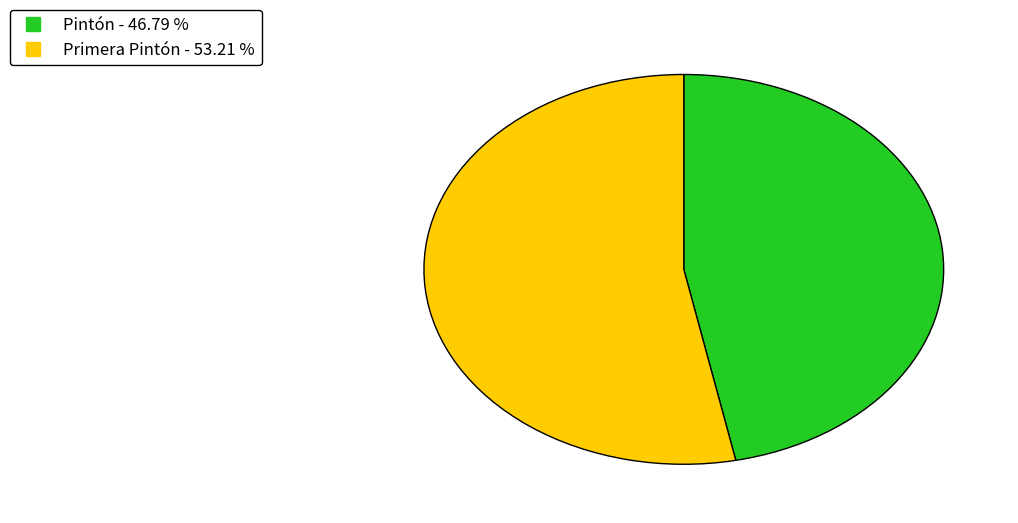

Combined, do Primera Pintón and Pintón account for over 50%?

Yes